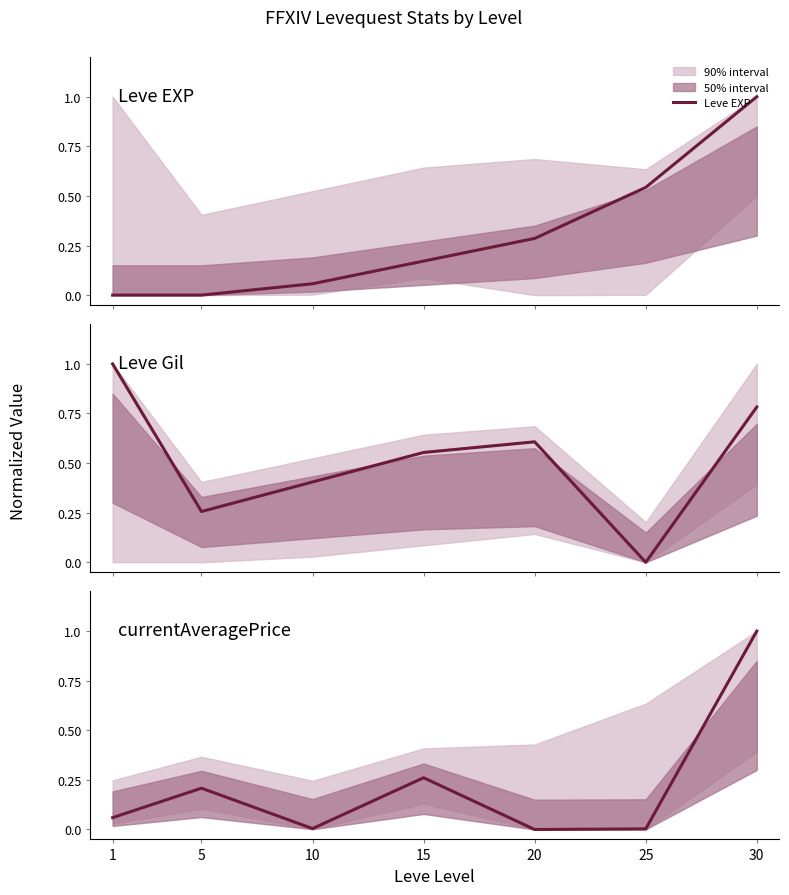

At 5, list the series in order from largest to smallest.

Leve Gil, currentAveragePrice, Leve EXP